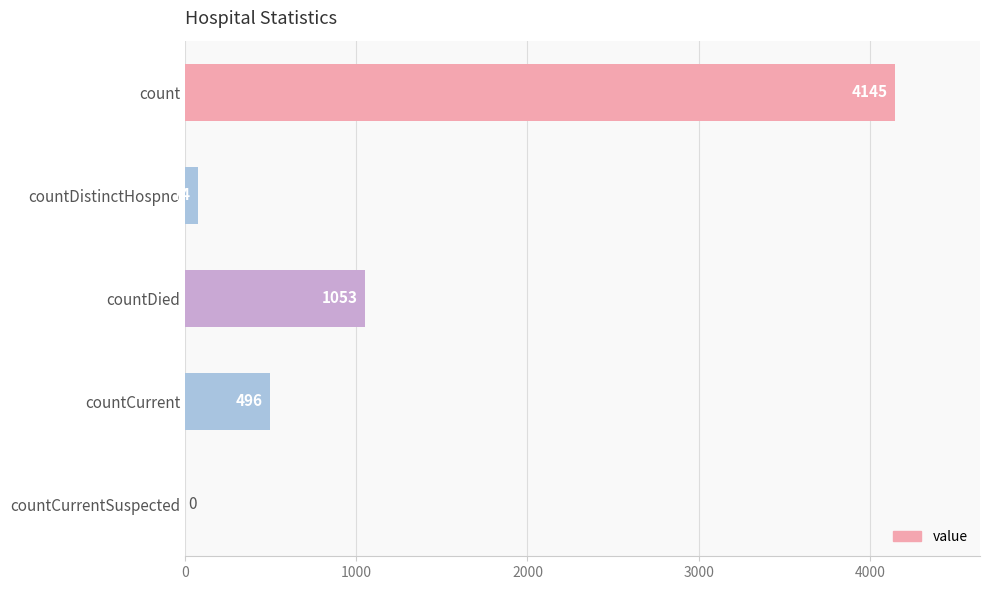

The value at countDied is 1685. True or false?

False